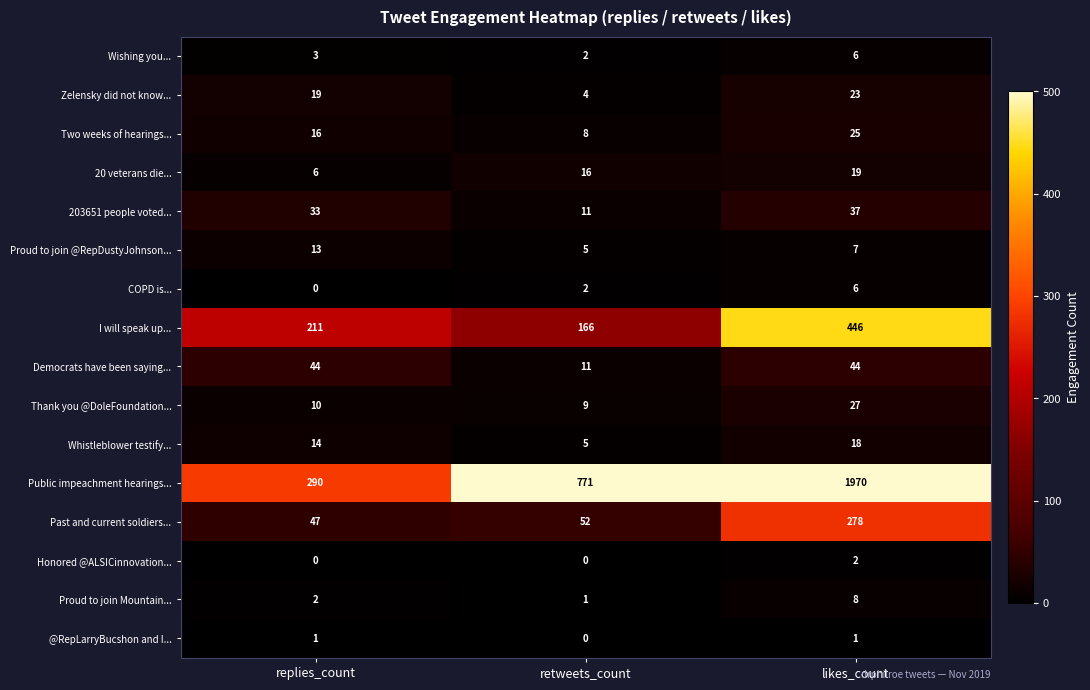

Read the Proud to join Mountain... value at likes_count.

8